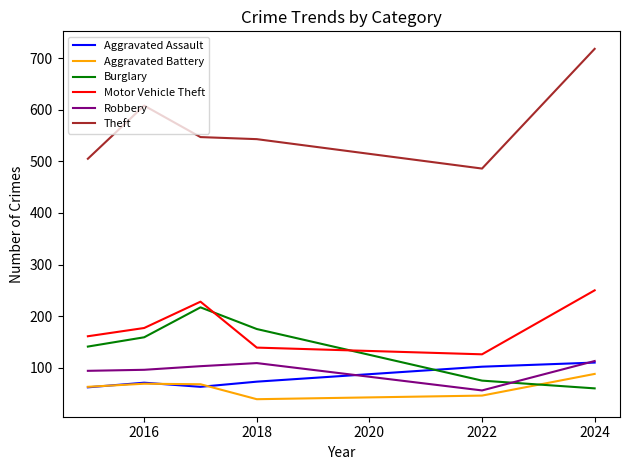

Which series has the widest spread of values?

Theft